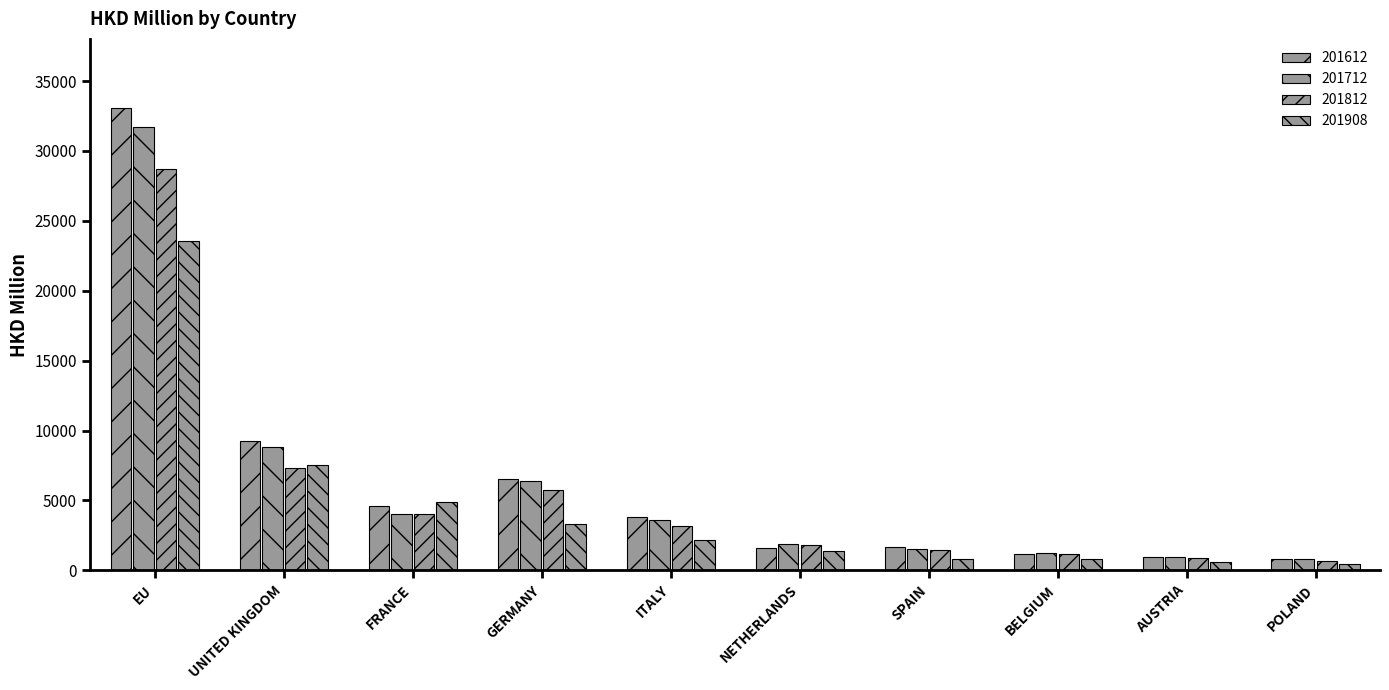

How many distinct data groups are displayed?

4